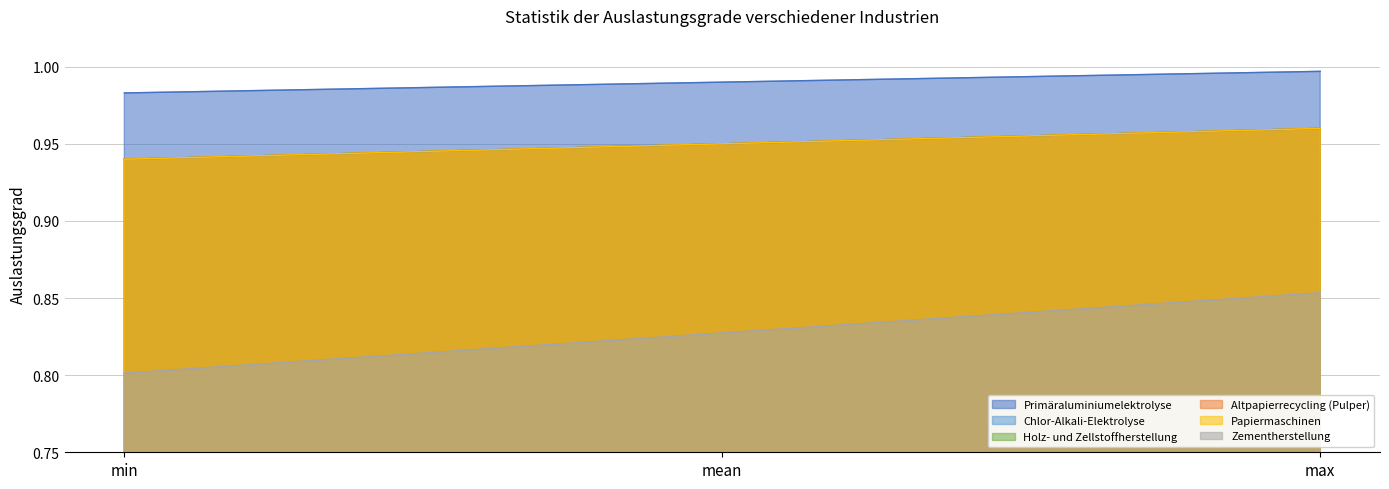

Does the chart display data point markers on the line(s)?

No